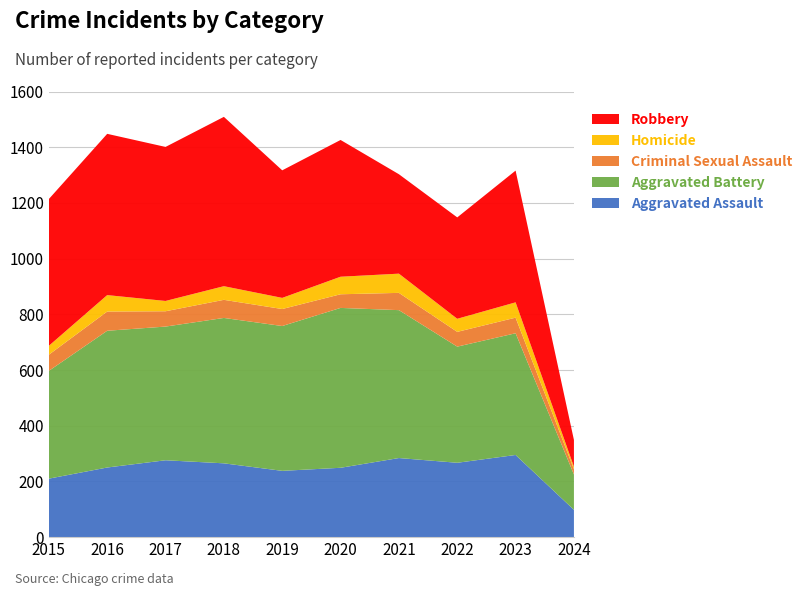

Reading left to right, extract all data points from this chart.

Aggravated Assault: 2015=210	2016=250	2017=276	2018=265	2019=238	2020=249	2021=284	2022=267	2023=295	2024=98
Aggravated Battery: 2015=387	2016=491	2017=480	2018=522	2019=520	2020=574	2021=531	2022=417	2023=437	2024=127
Criminal Sexual Assault: 2015=58	2016=69	2017=55	2018=65	2019=61	2020=49	2021=62	2022=53	2023=56	2024=19
Homicide: 2015=32	2016=59	2017=37	2018=49	2019=40	2020=63	2021=69	2022=47	2023=55	2024=9
Robbery: 2015=527	2016=579	2017=553	2018=608	2019=458	2020=491	2021=357	2022=364	2023=473	2024=96